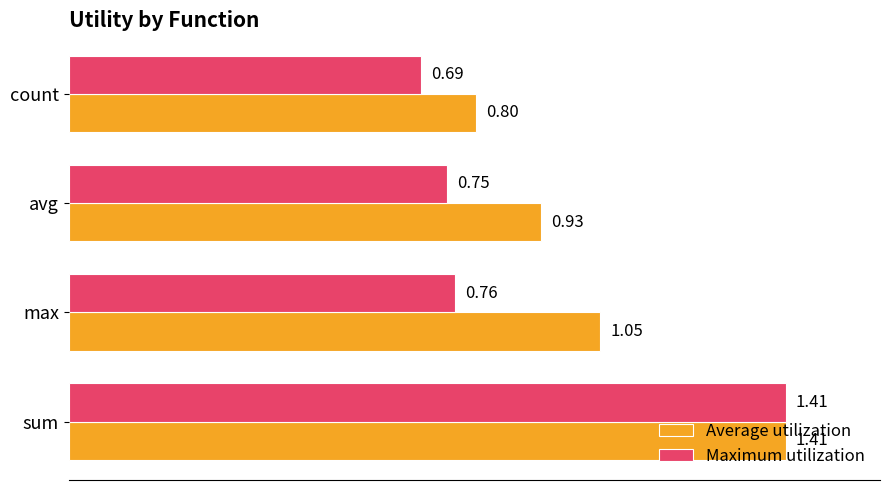

What is the sum of the Average utilization values at count and avg?

1.7